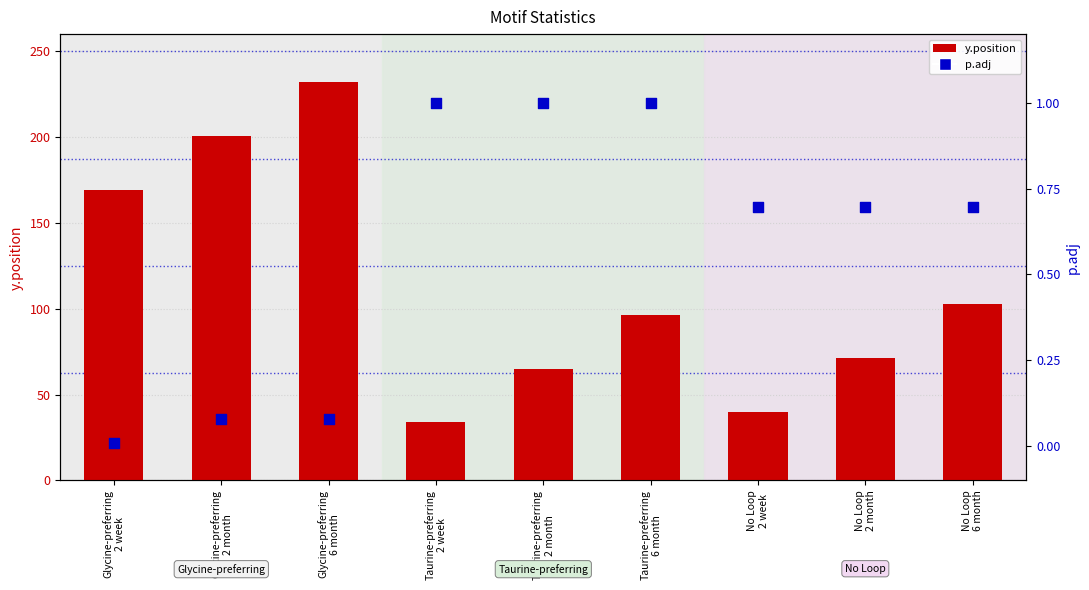

At which category is the sum across all series the highest?

Glycine-preferring
6 month